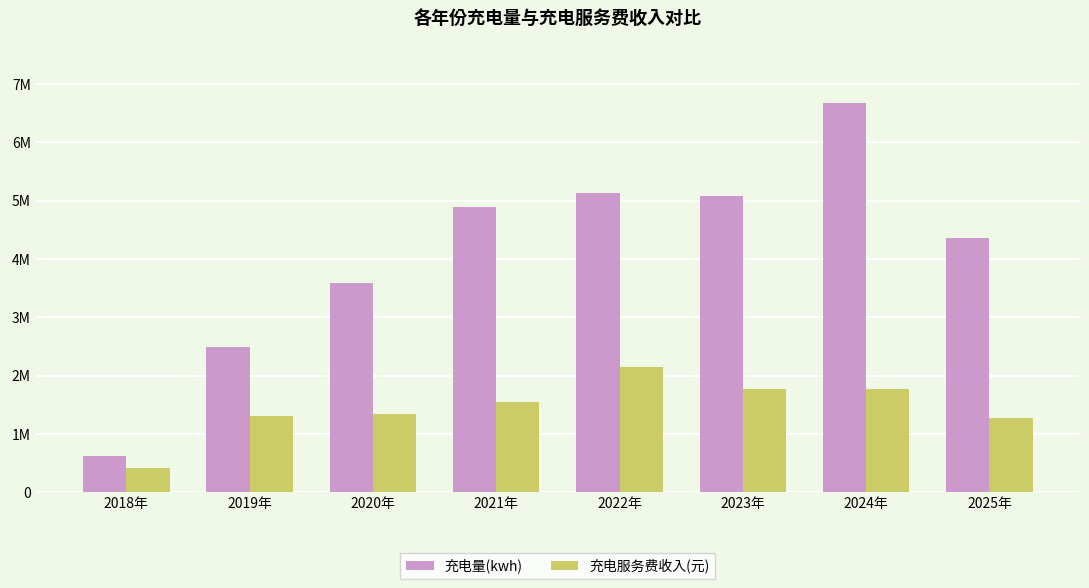

At how many categories does at least one series exceed 6428971?

1